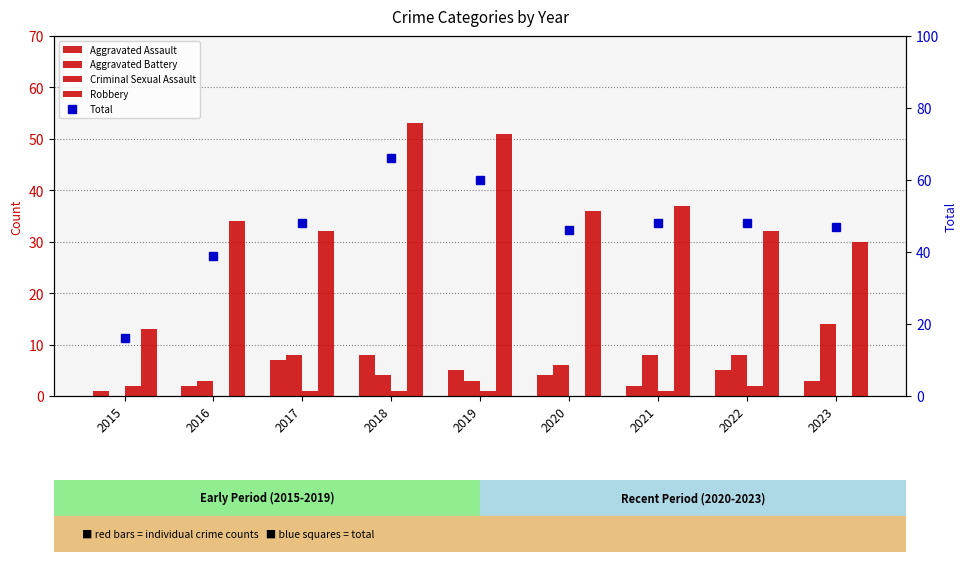

Which series changed the most between 2017 and 2023?

Aggravated Battery